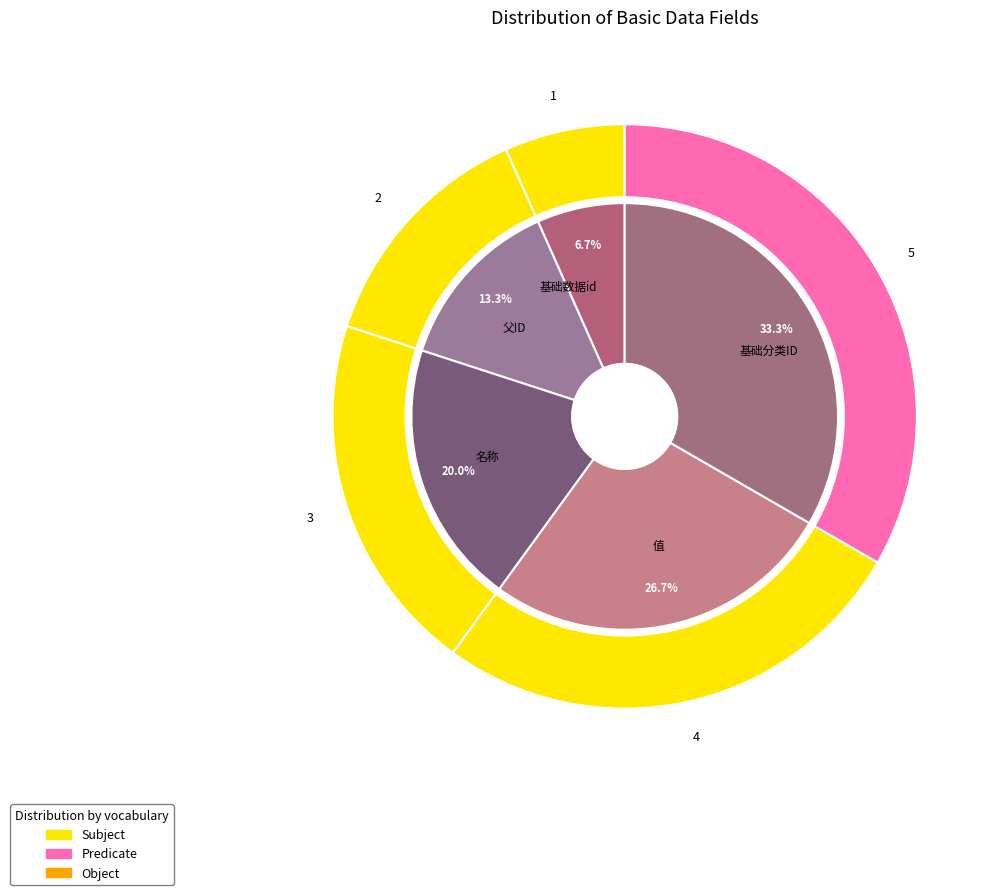

Between 名称 and 基础分类ID, which is larger?

基础分类ID